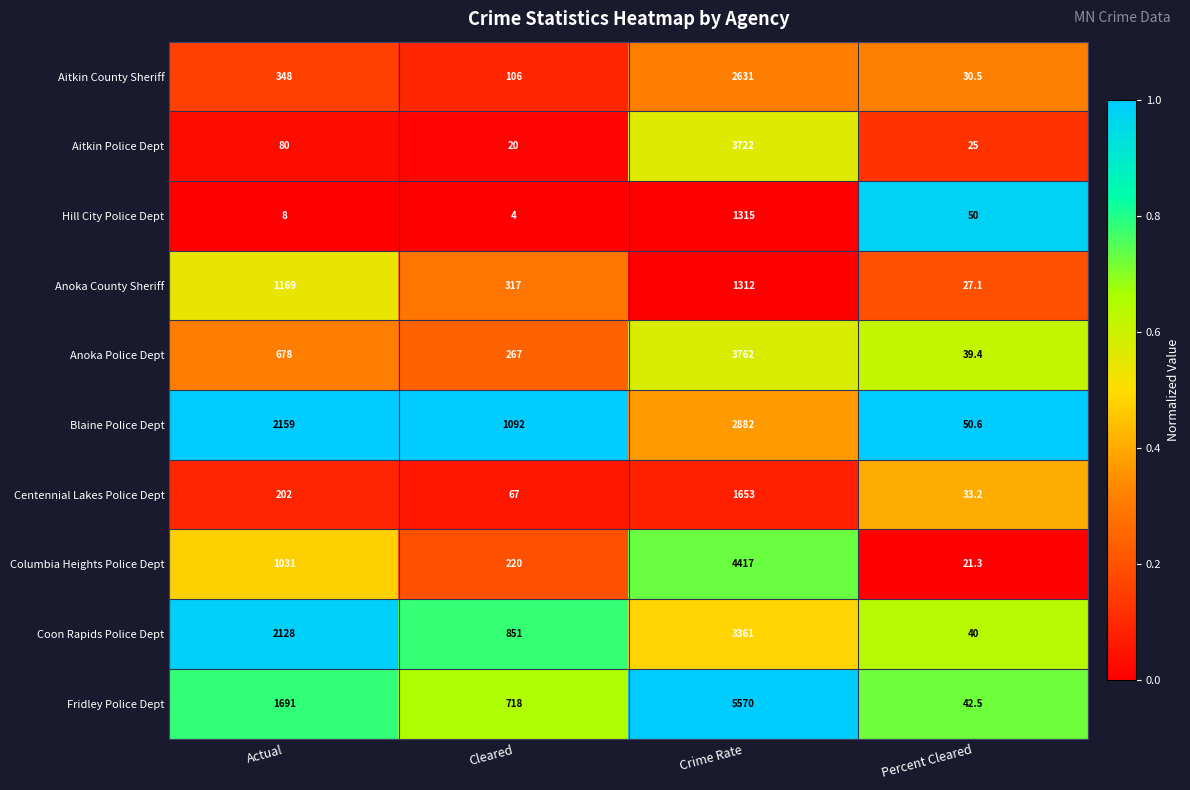

What is the total value across all series at Actual?

9494.0